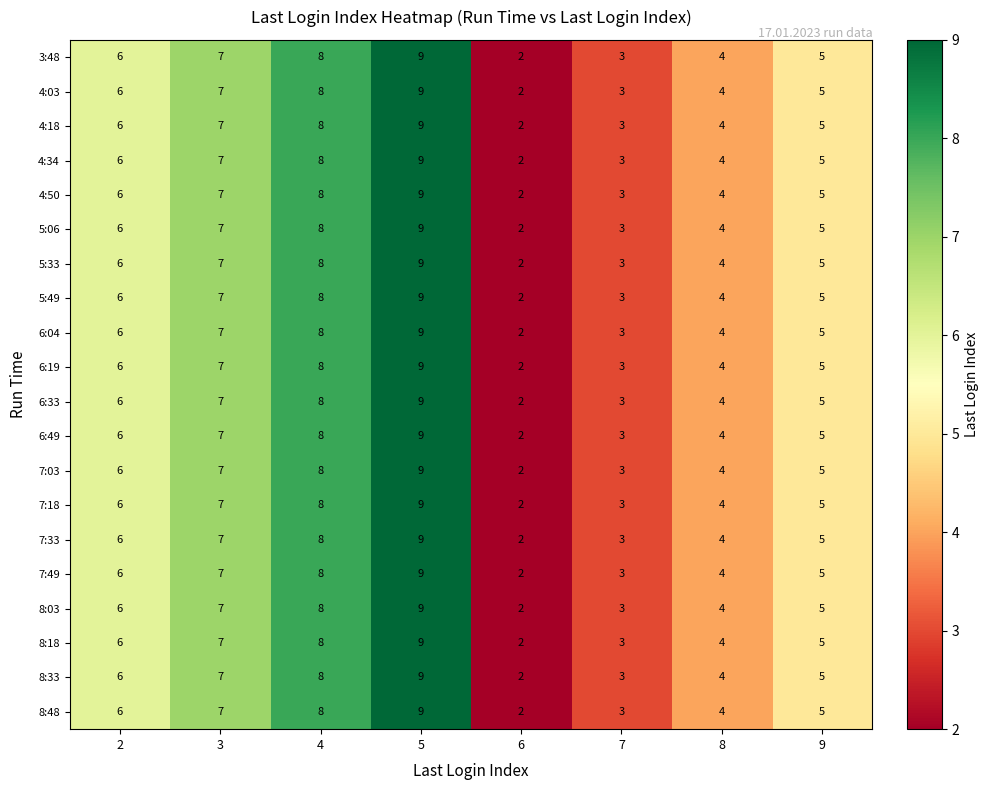

List the labels in order of 6:19 value, smallest first.

6, 7, 8, 9, 2, 3, 4, 5